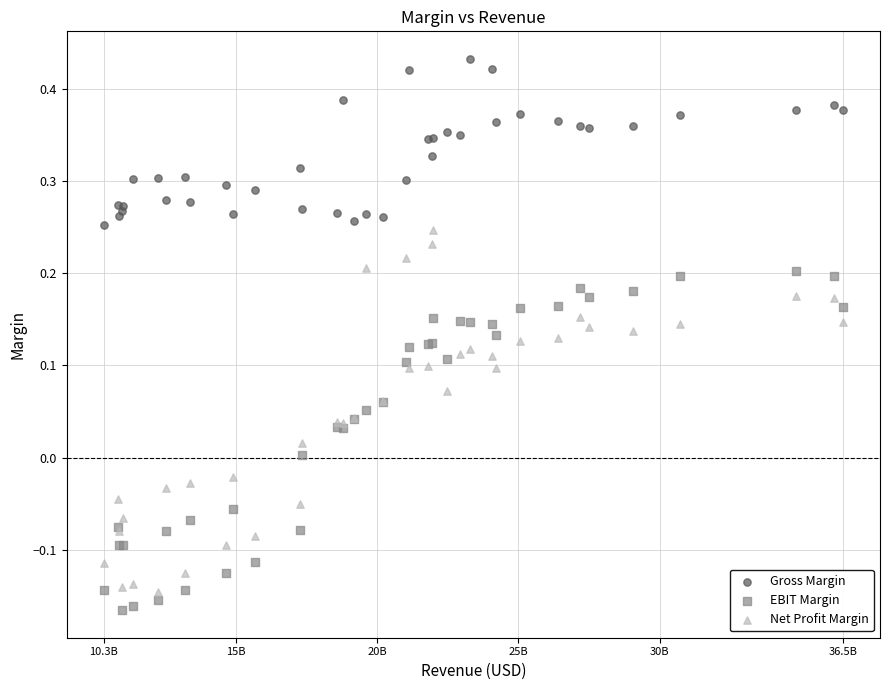

Which series reaches the maximum Y coordinate?

Gross Margin